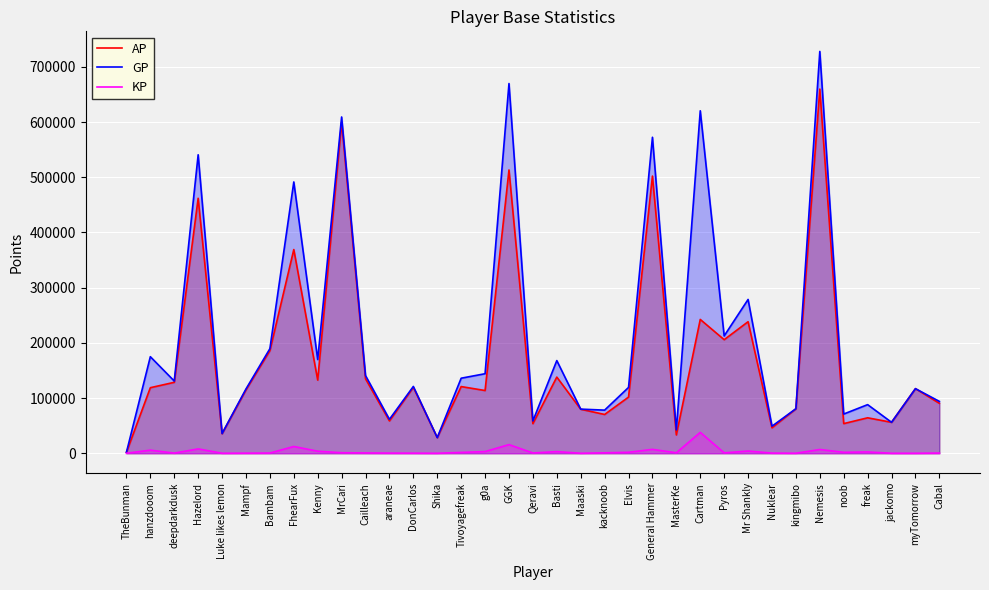

How many data points in KP are less than 788?

17